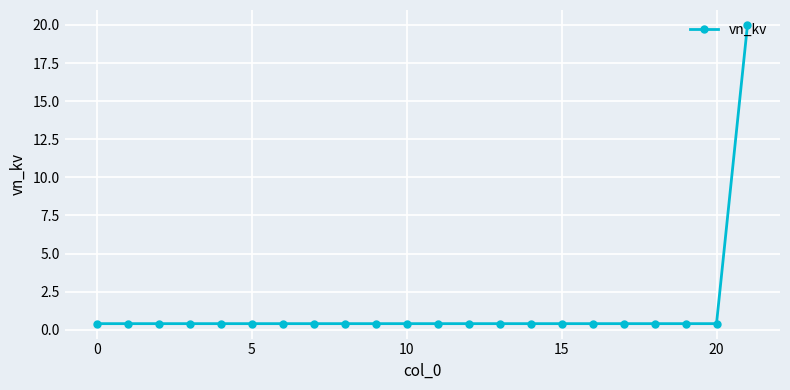

What is the difference between the maximum and minimum values?

19.6